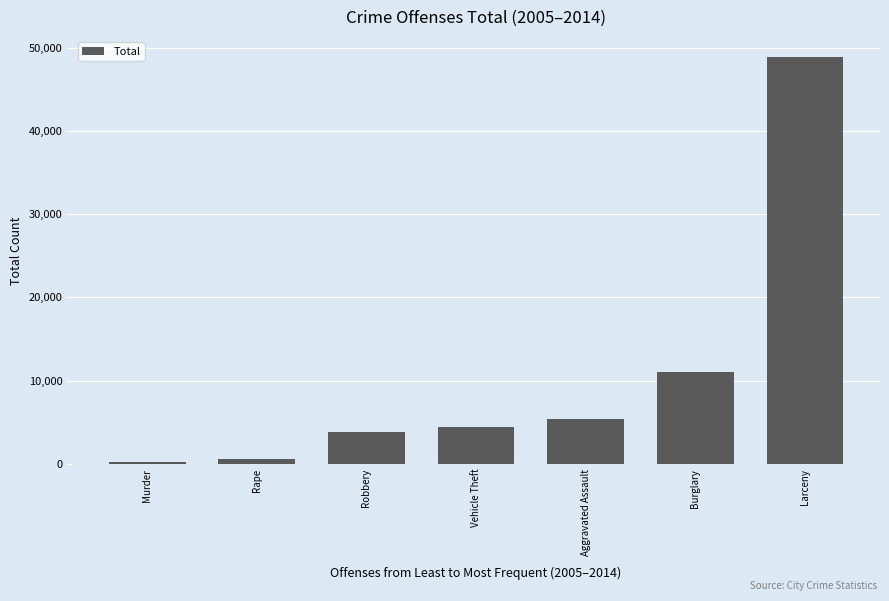

How many bars are there in total?

7